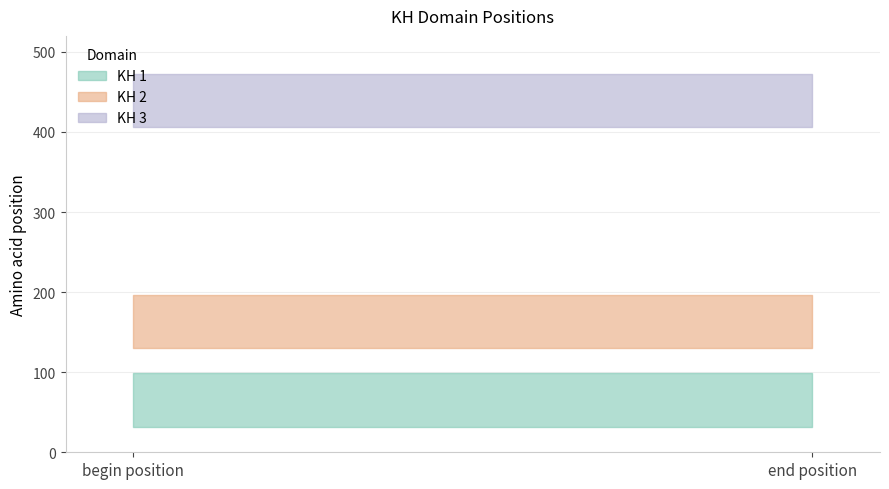

What is the sum of the KH 1 values at begin position and end position?

131